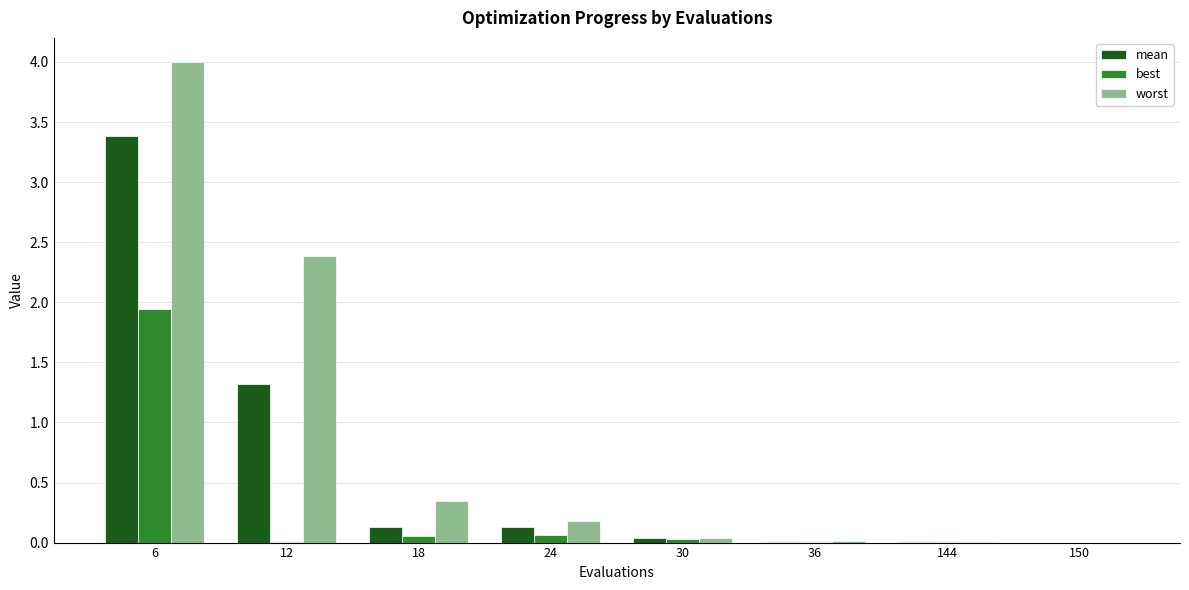

What are all the series names shown in the legend?

mean, best, worst